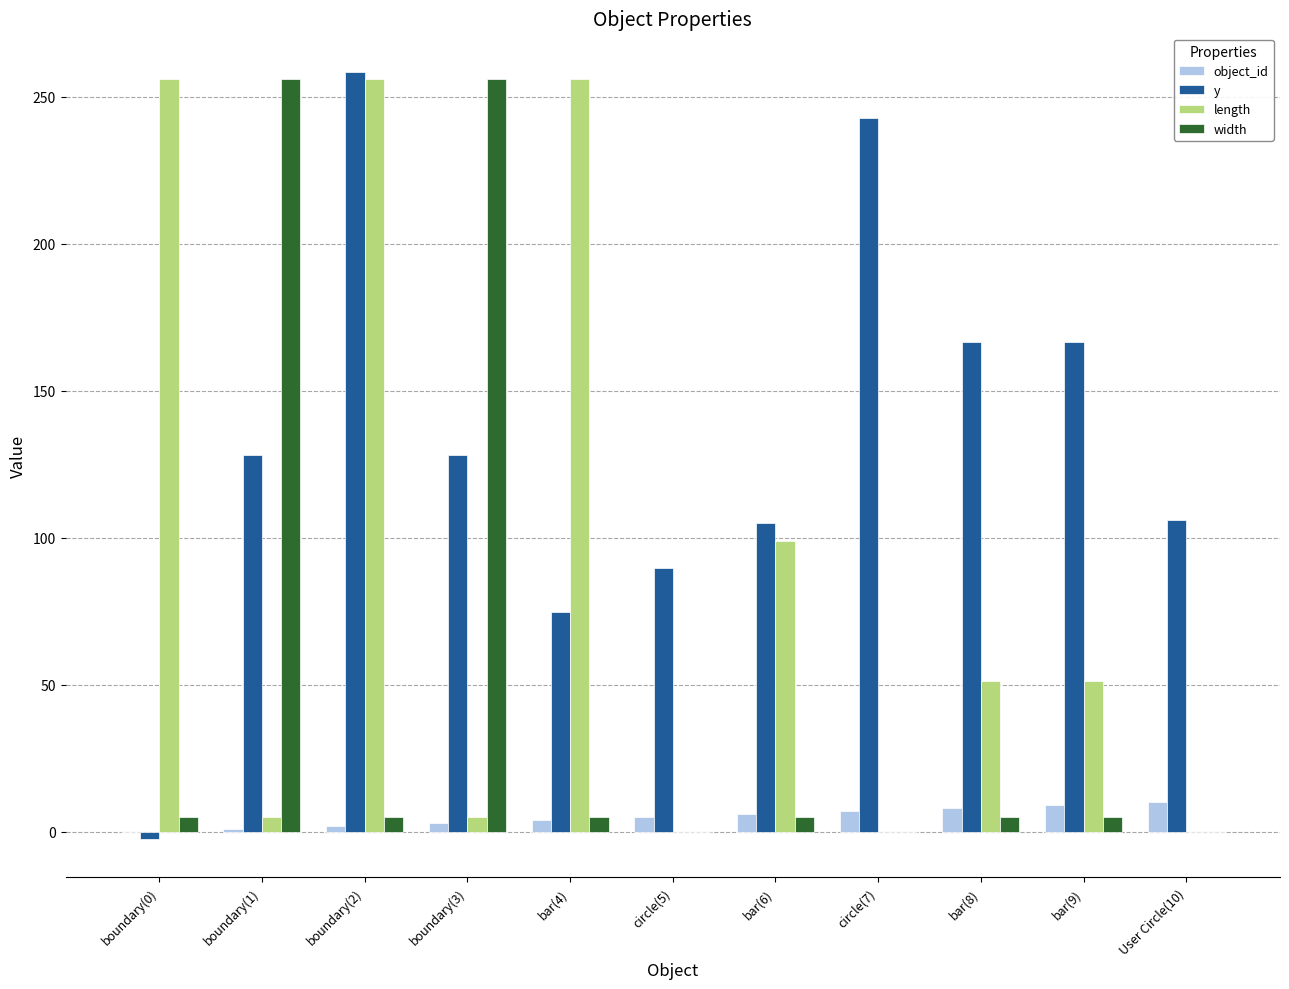

What is the difference between the width values at boundary(1) and circle(5)?

256.0